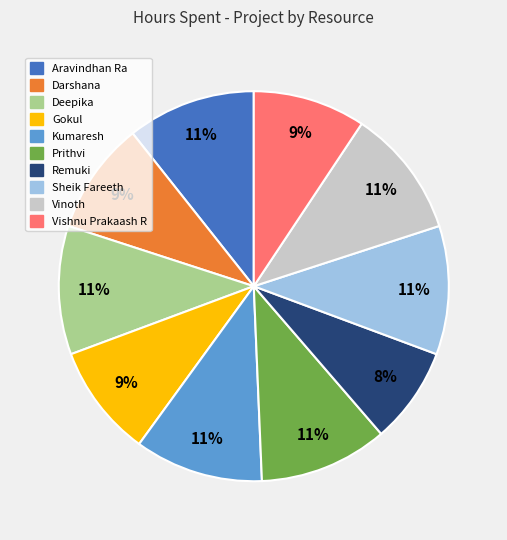

Approximately how many times larger is the value at Sheik Fareeth compared to Kumaresh?

1.0